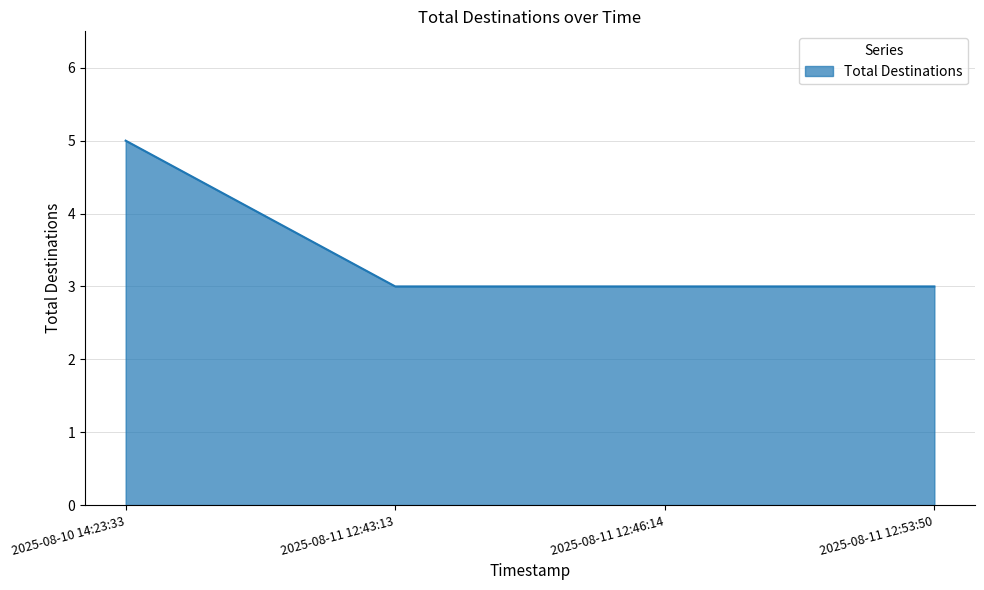

Count the number of data series in this chart.

1